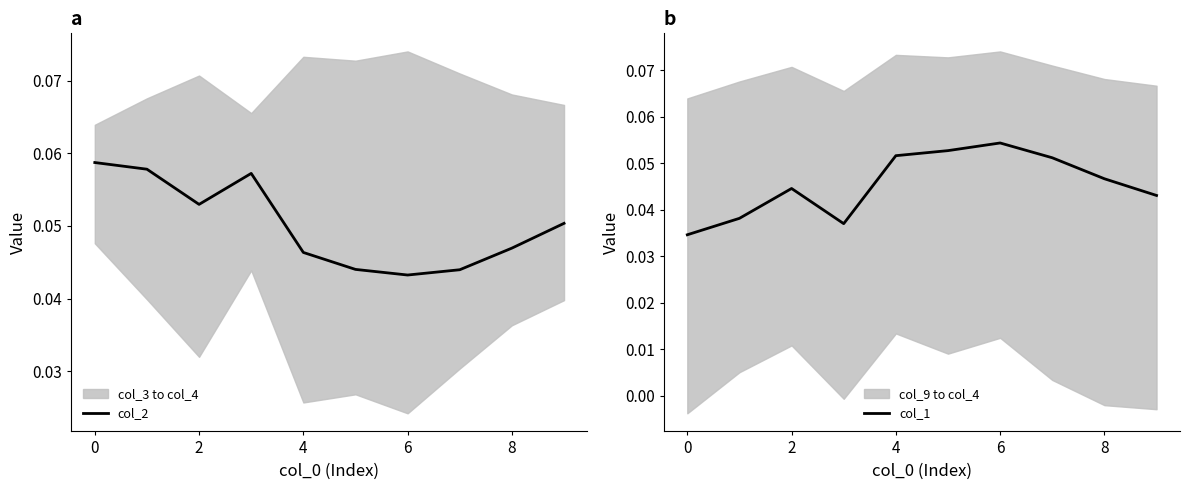

What is the greatest value displayed?

0.1